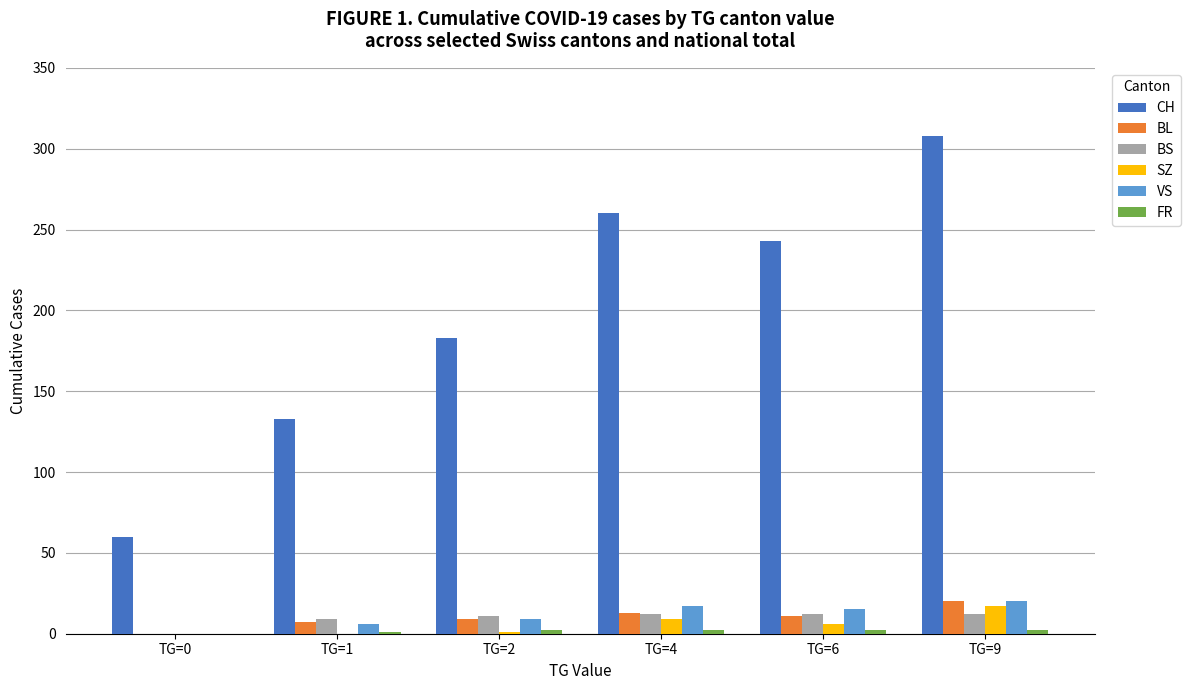

Where is VS nearest to the value 10?

TG=2